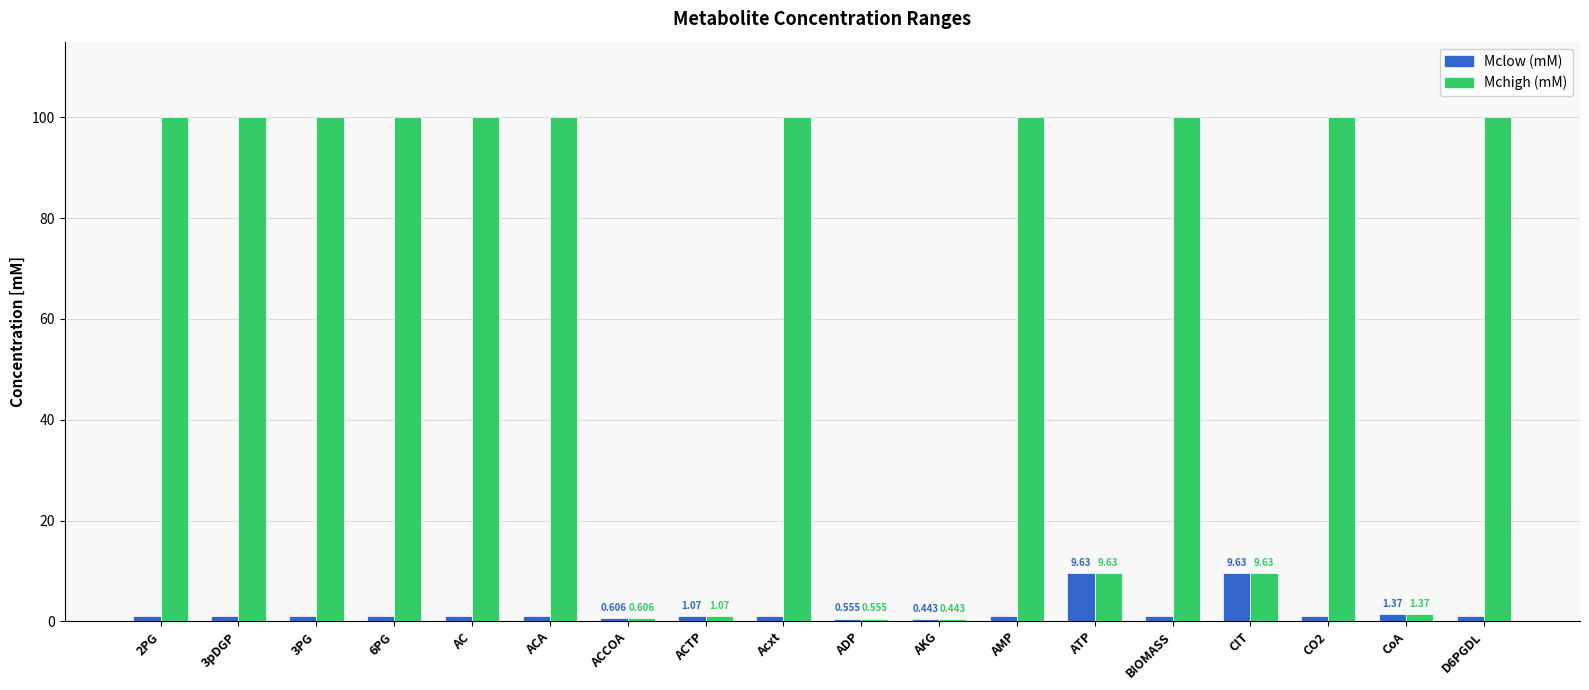

List the series in order of their overall mean, lowest first.

Mclow (mM), Mchigh (mM)